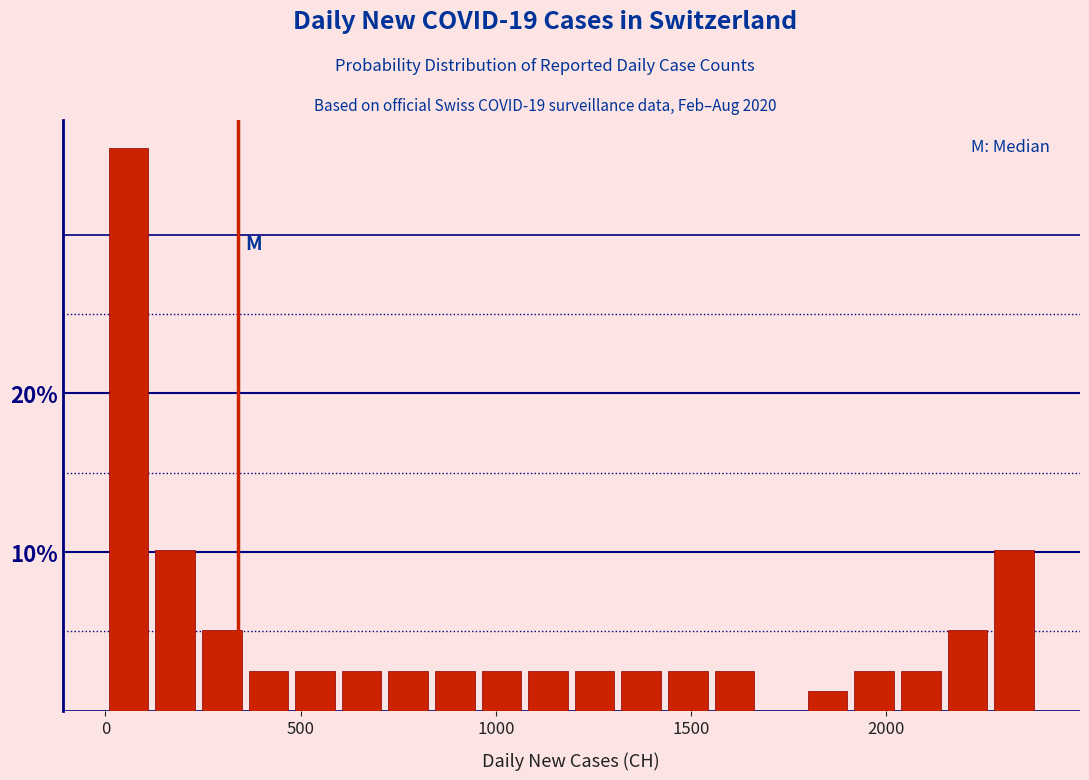

Read against the x-axis, roughly where is the centre of the tallest bar?

50